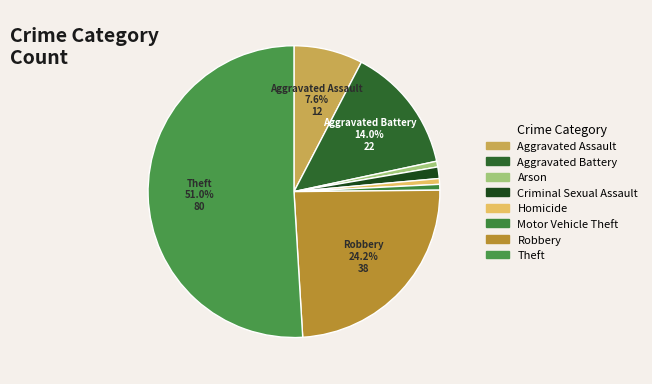

What percentage is the Theft slice, to the nearest percent?

51%